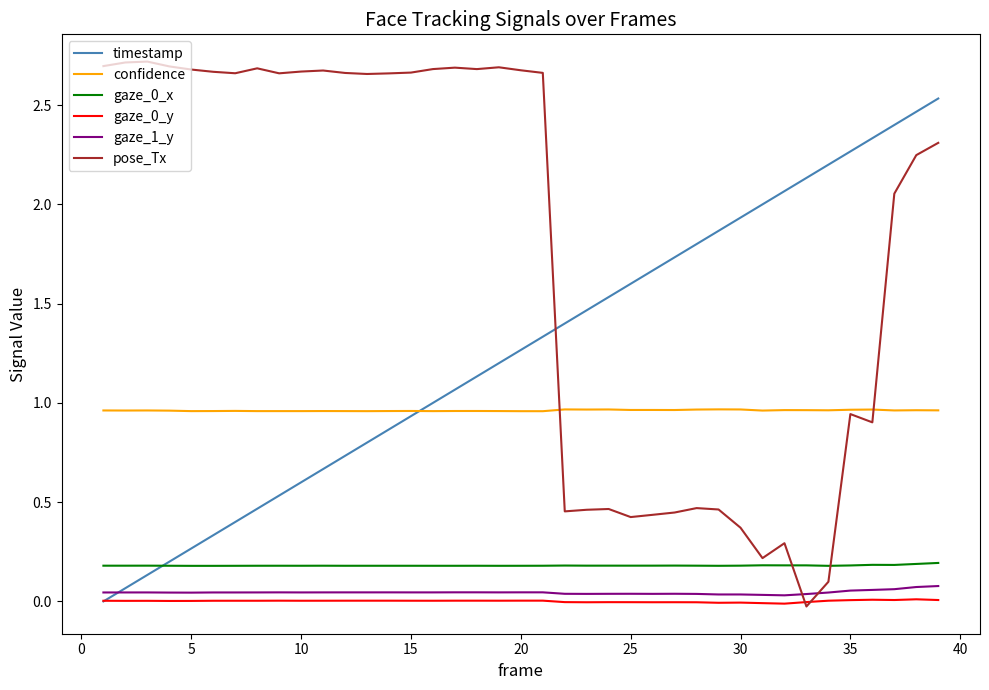

Which series ends up on top after the final intersection of gaze_1_y and pose_Tx?

pose_Tx